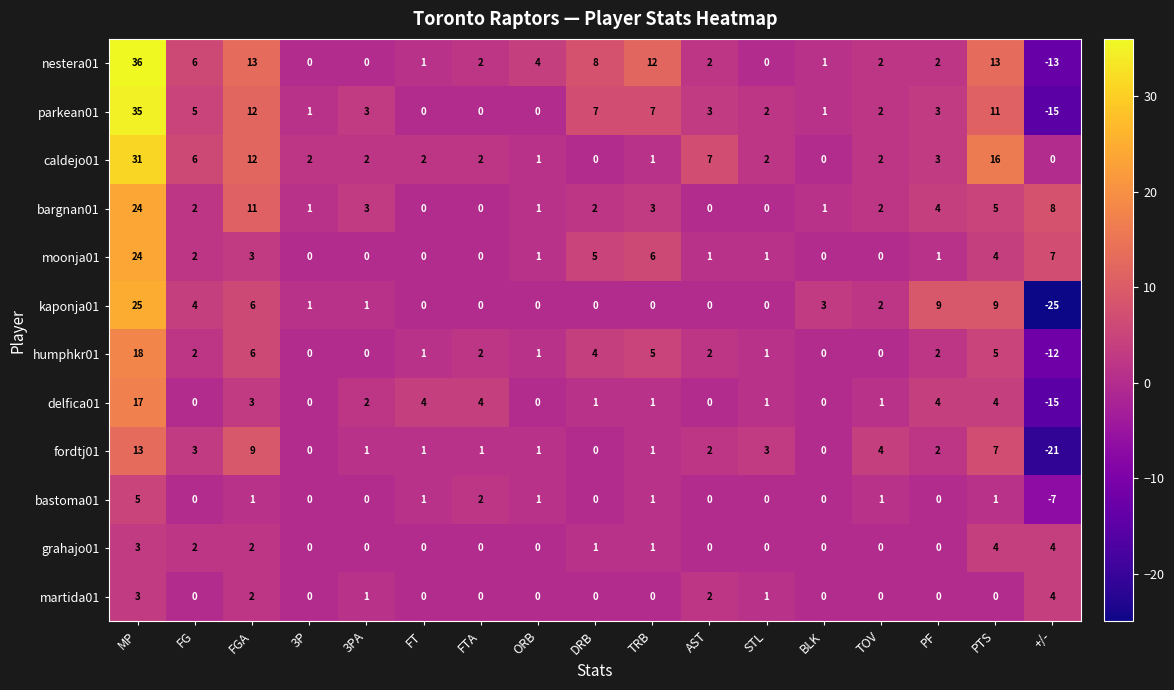

Is the value of grahajo01 at MP greater than the value of delfica01 at TRB?

Yes